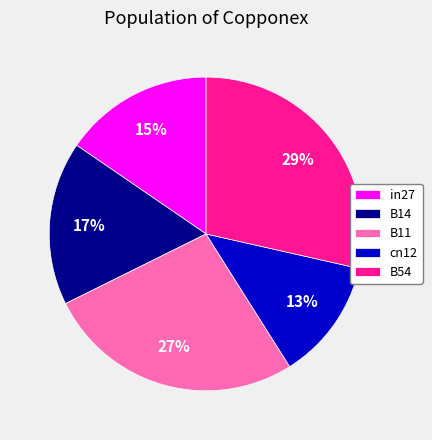

Is it true that B14 is 17% of the pie?

True